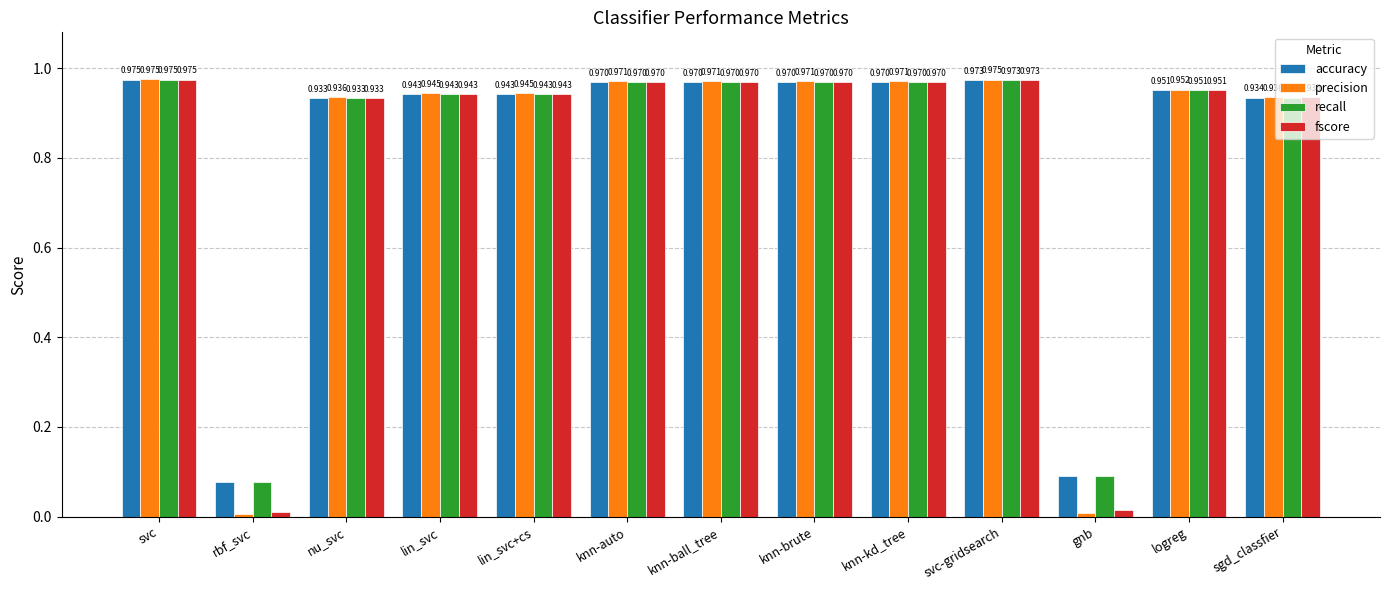

Which category has the lowest value in the precision series?

rbf_svc